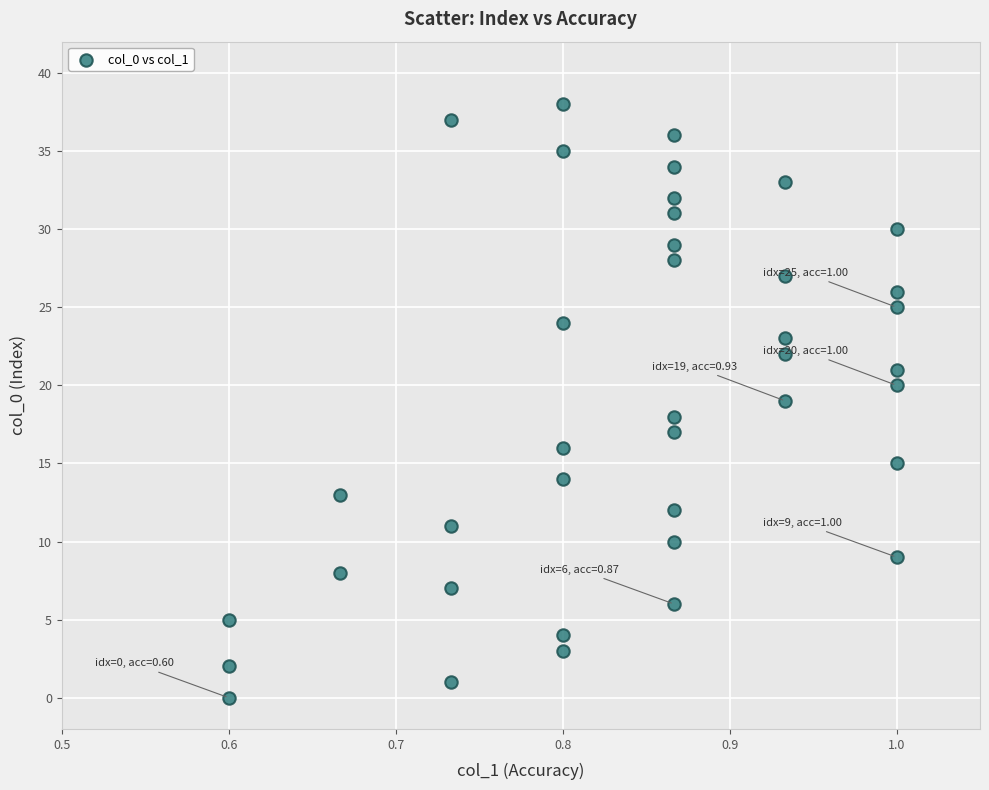

What is the range of Y values (max minus min)?

38